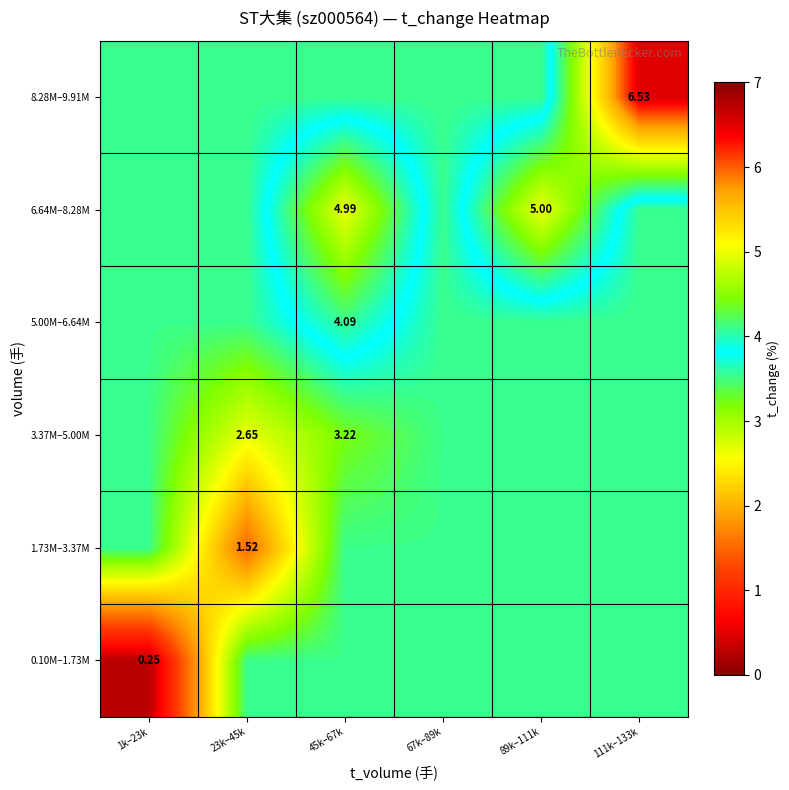

What value does the 5.00M–6.64M series have at 45k–67k?

4.1